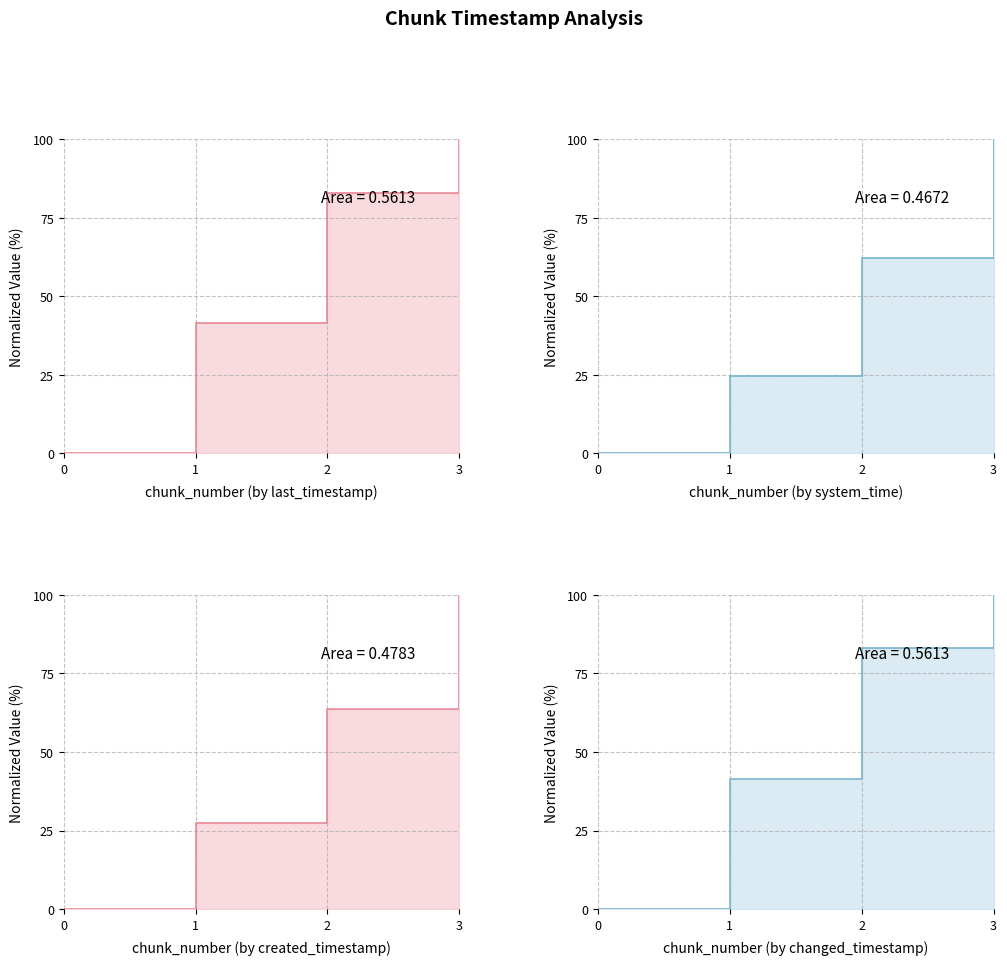

Does the chart have visible grid lines?

Yes